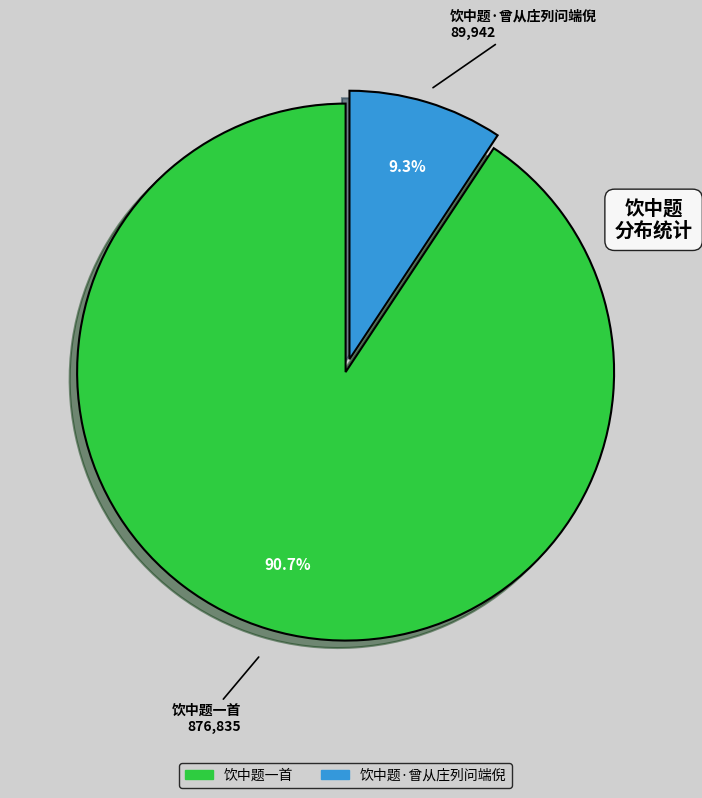

To the nearest percent, what percentage of the pie is 饮中题一首?

91%